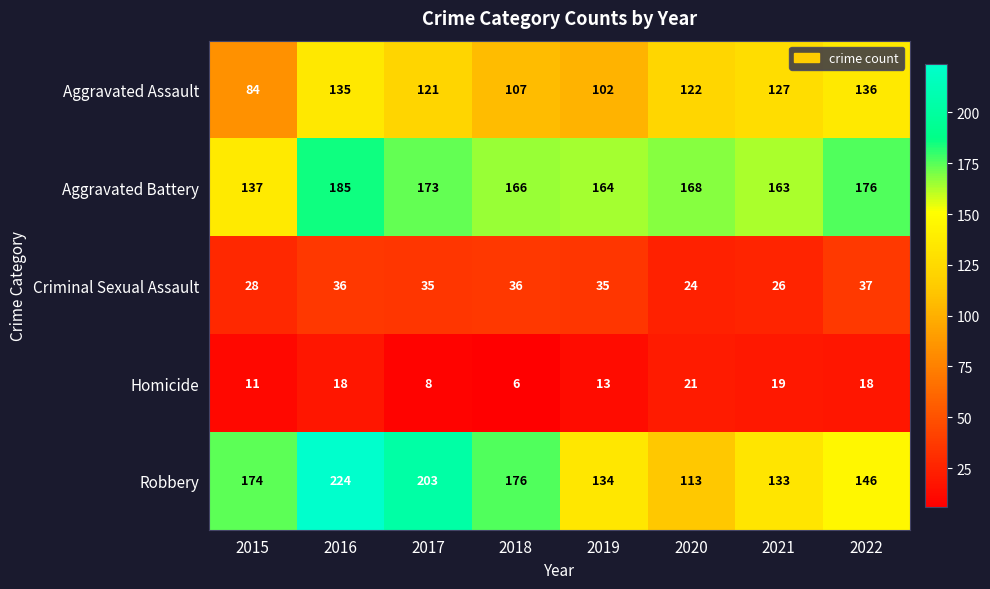

Which series has the largest total across all categories?

Aggravated Battery